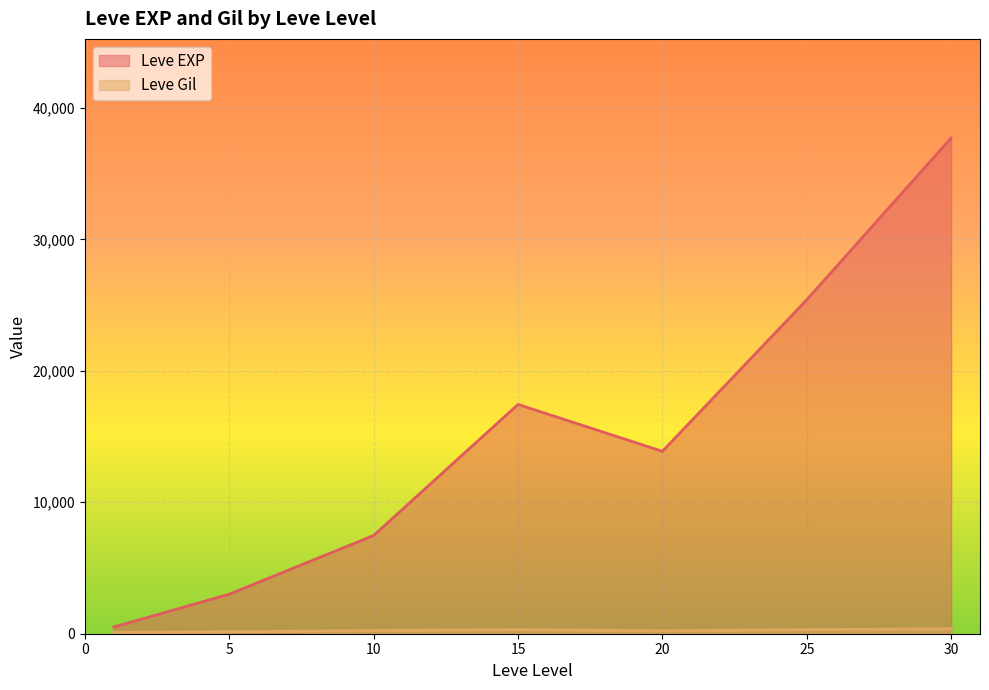

The value of Leve EXP at 15 is 29343.0. True or false?

False